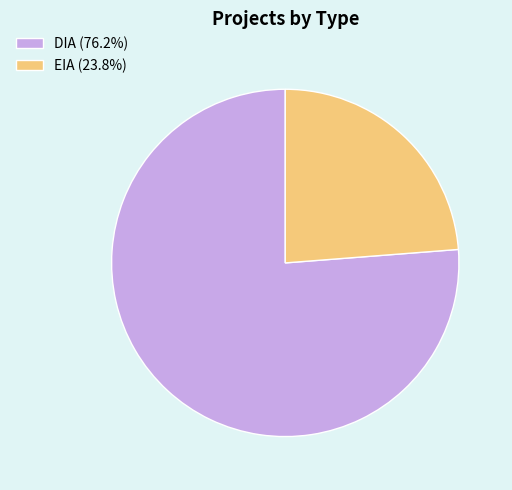

Is DIA (76.2%) the majority of the pie?

Yes